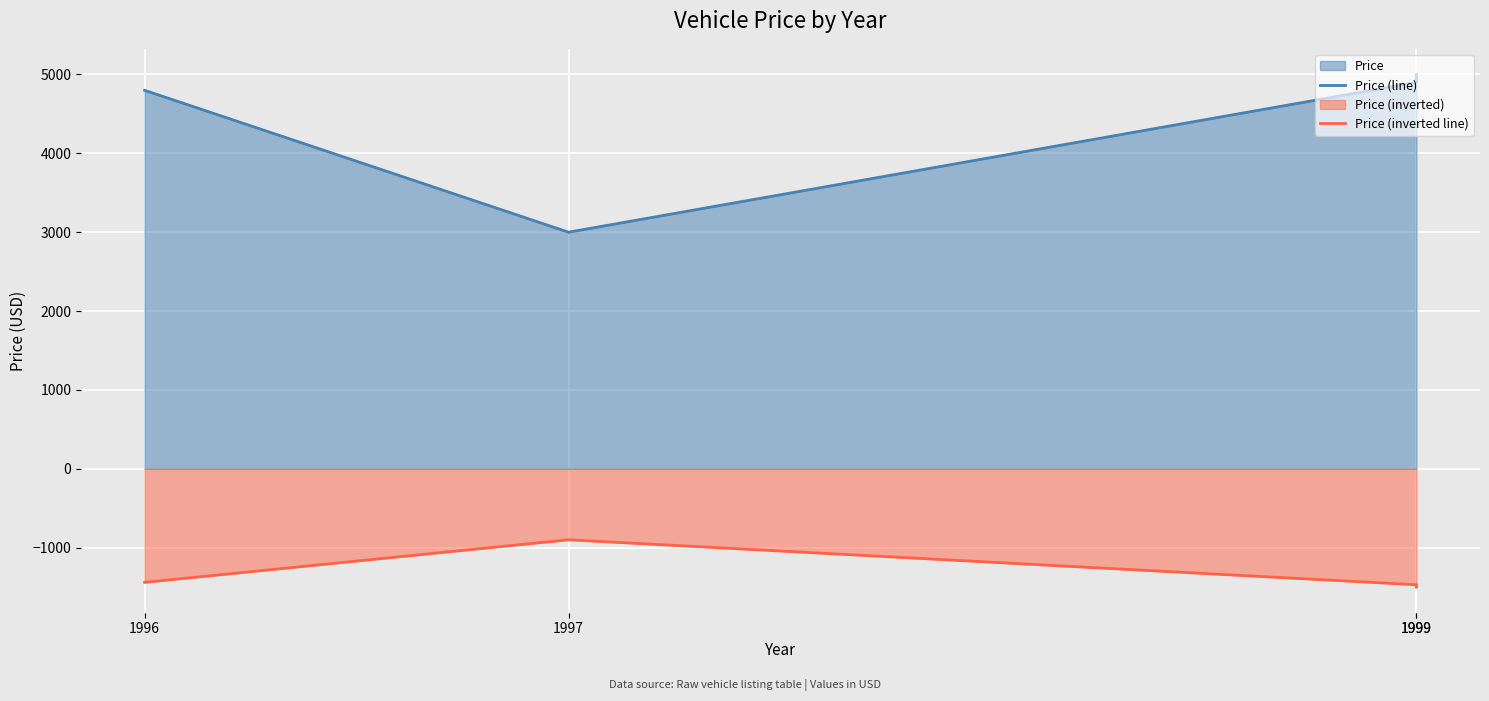

What is the average value of the Price (inverted line) series?

-1327.4